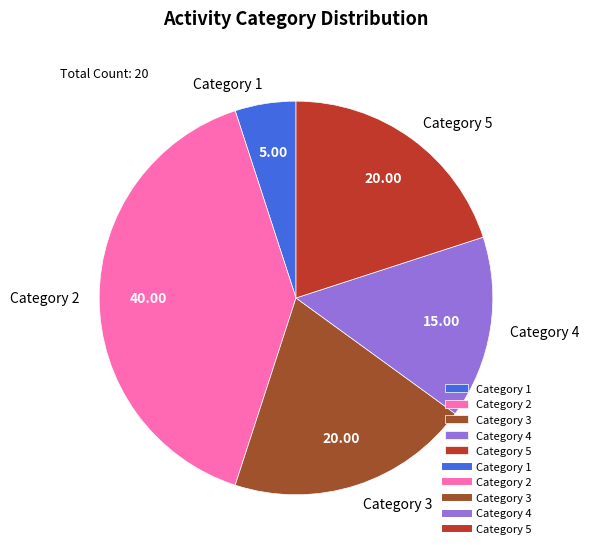

Approximately how many times larger is the value at Category 2 compared to Category 1?

8.0